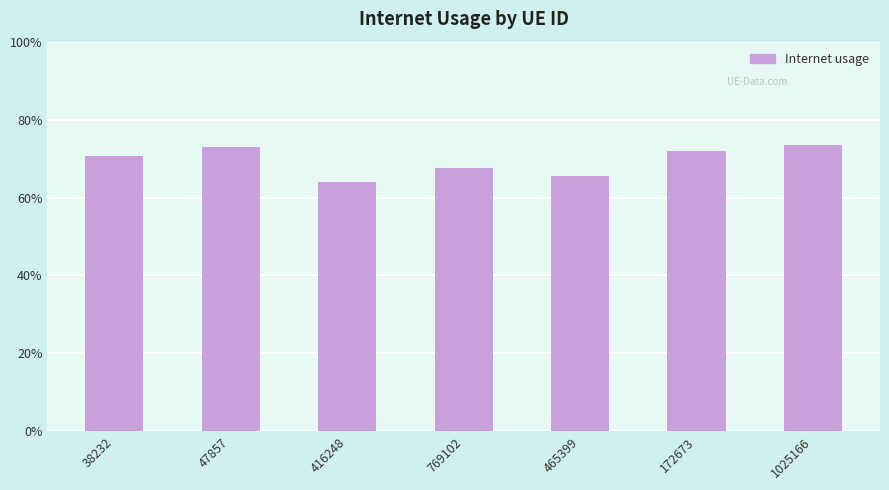

What is the maximum value shown in the chart?

0.7